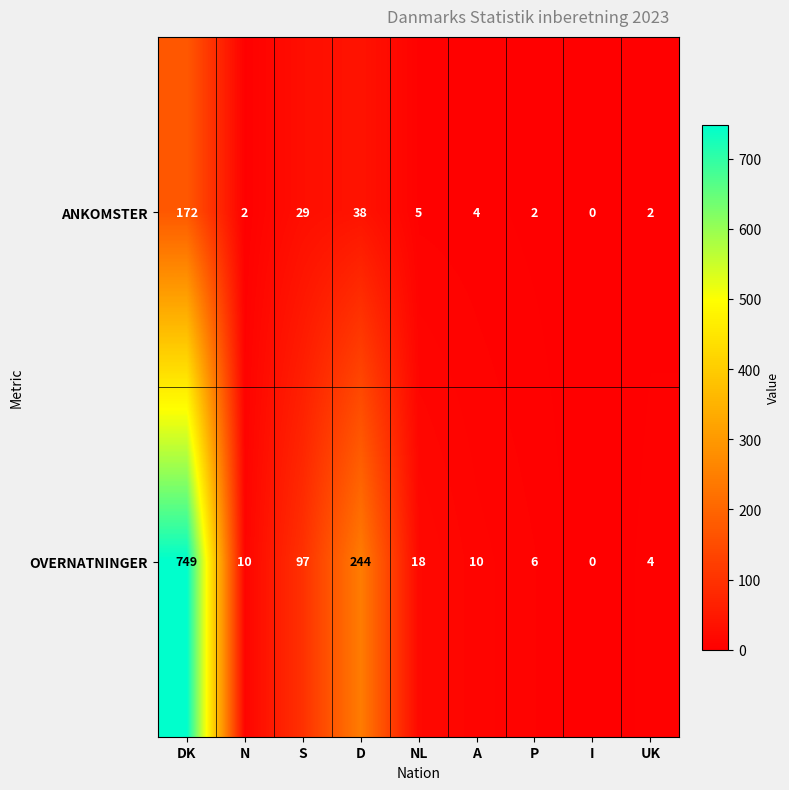

What is the difference between the maximum and minimum values in the ANKOMSTER series?

172